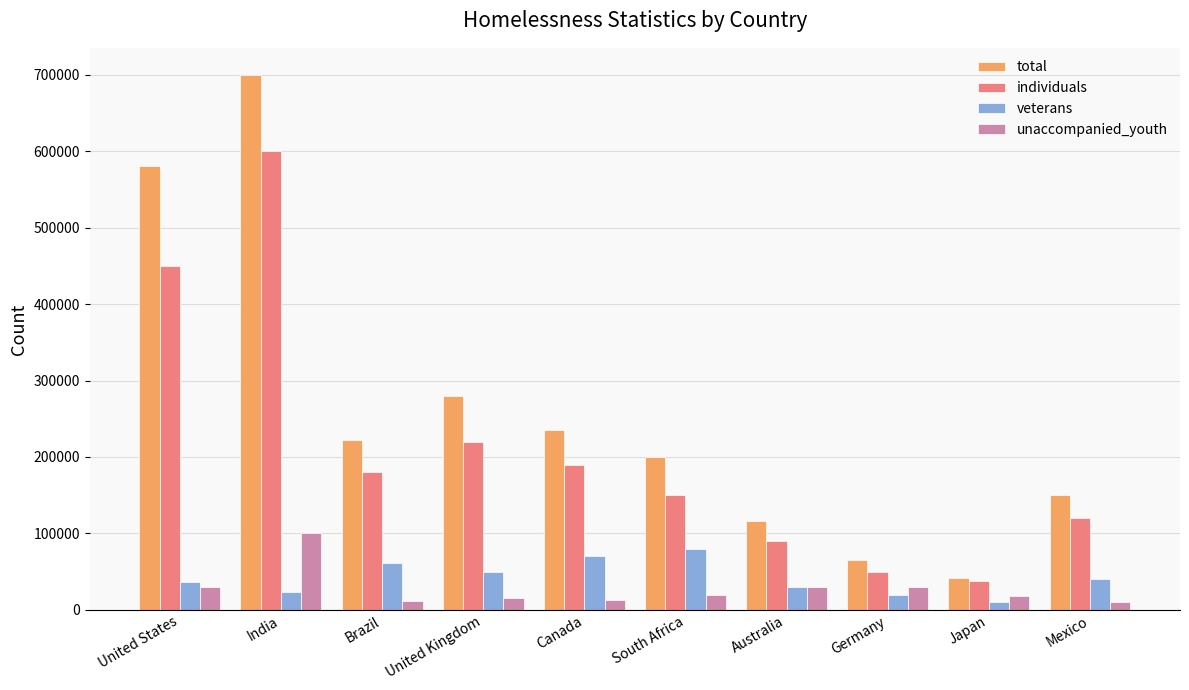

Is it true that individuals equals 48992 at Australia?

False